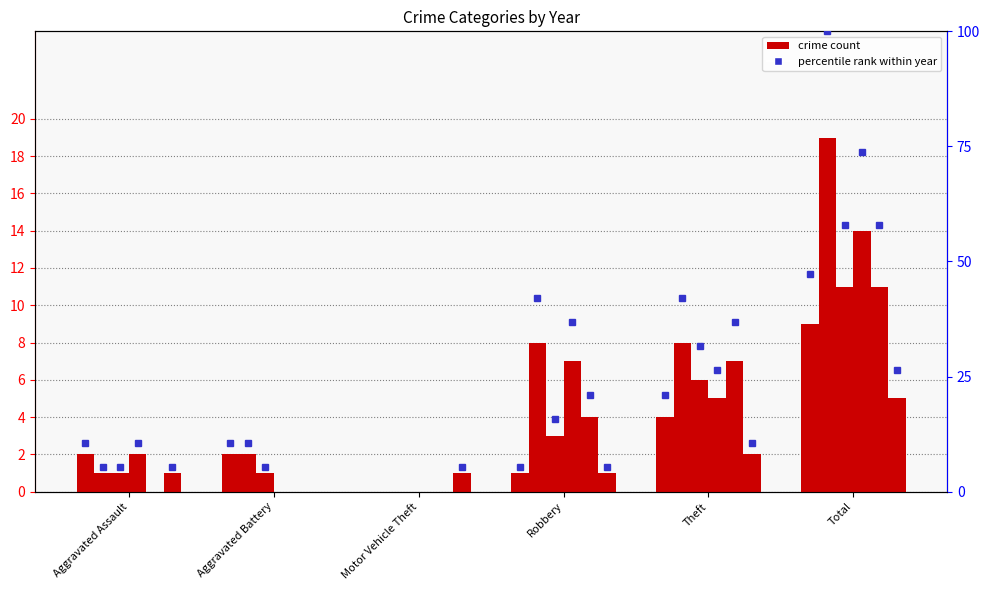

At which category is the sum across all series the highest?

Total